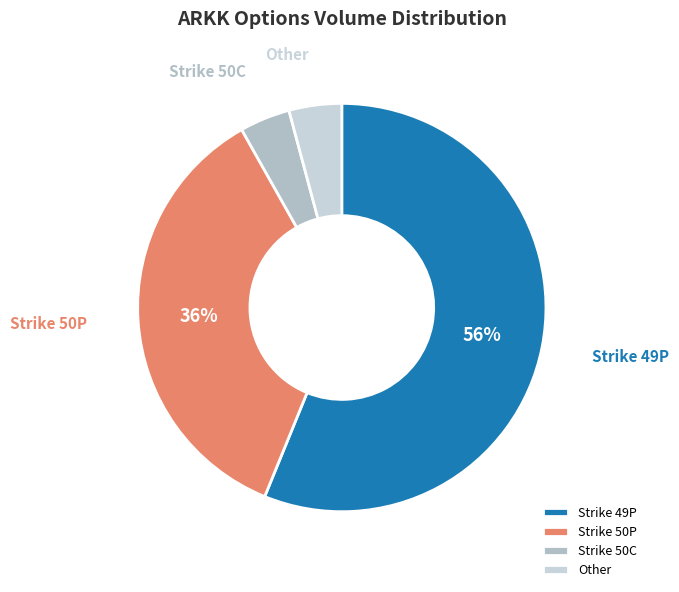

Between Strike 50P and Strike 50C, which is larger?

Strike 50P